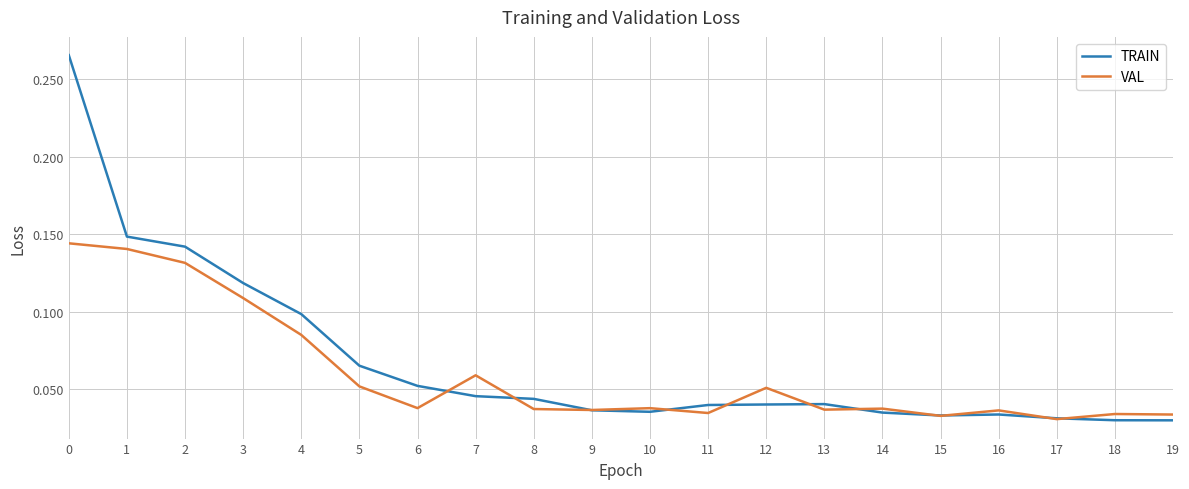

Which series has the largest range (max minus min)?

TRAIN